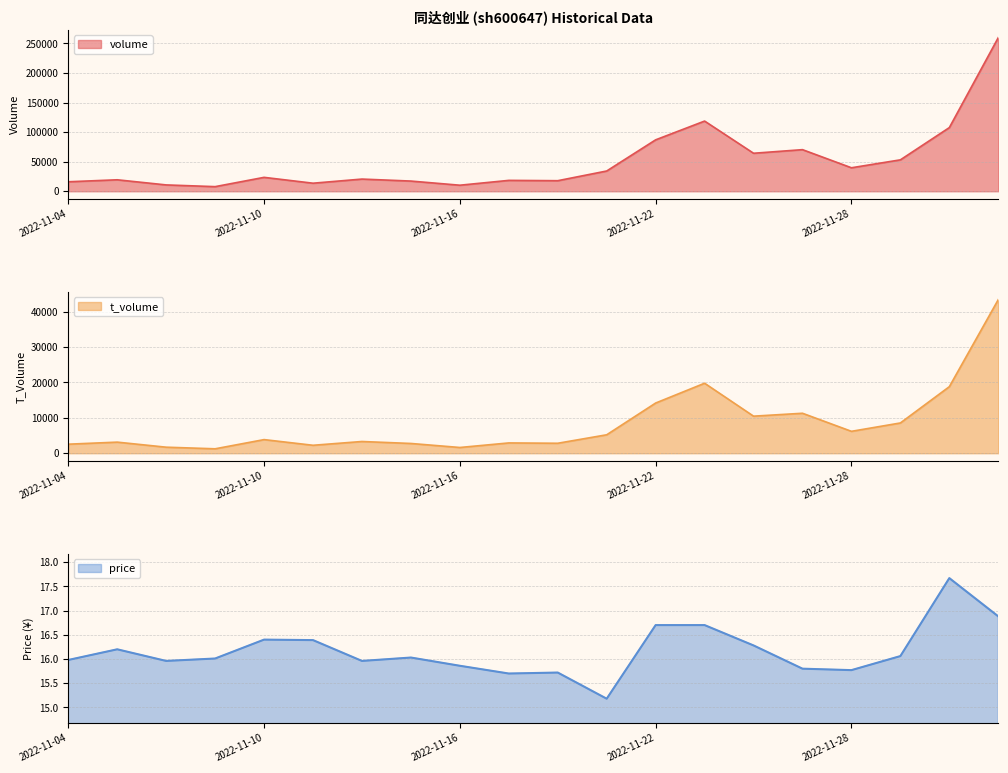

What is the difference between the price values at 2022-11-23 and 2022-11-14?

0.7